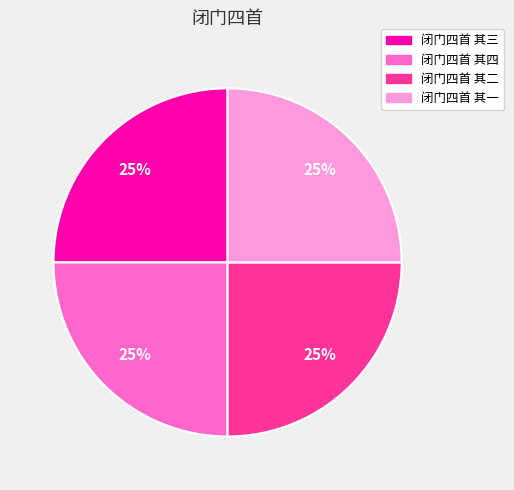

Does 闭门四首 其二 represent more than half of the total?

No